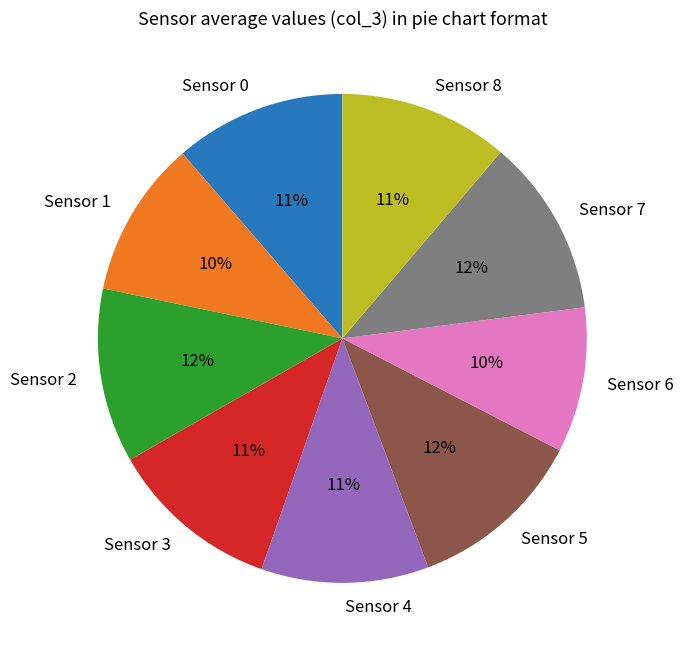

To the nearest percent, what is the combined percentage of Sensor 2 and Sensor 4?

23%